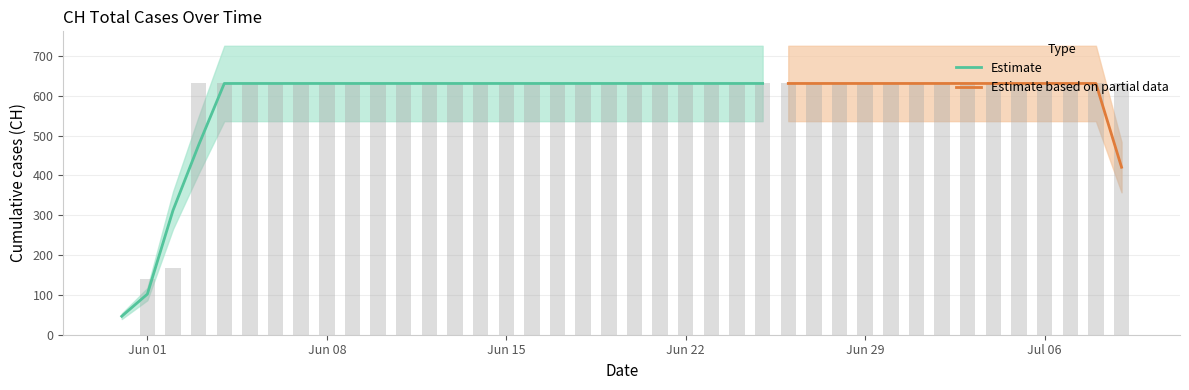

Which category has the highest value across all series?

2020-06-03